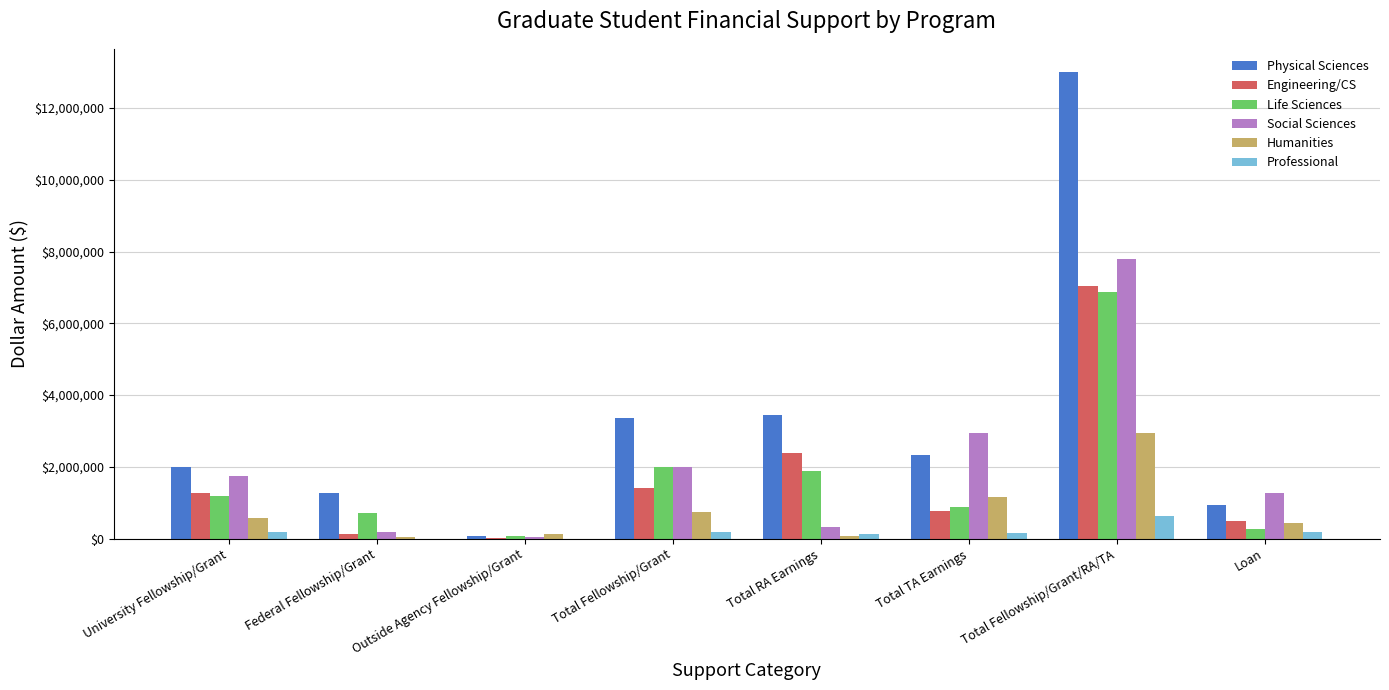

Is the value of Humanities at Total TA Earnings greater than the value of Professional at Federal Fellowship/Grant?

Yes